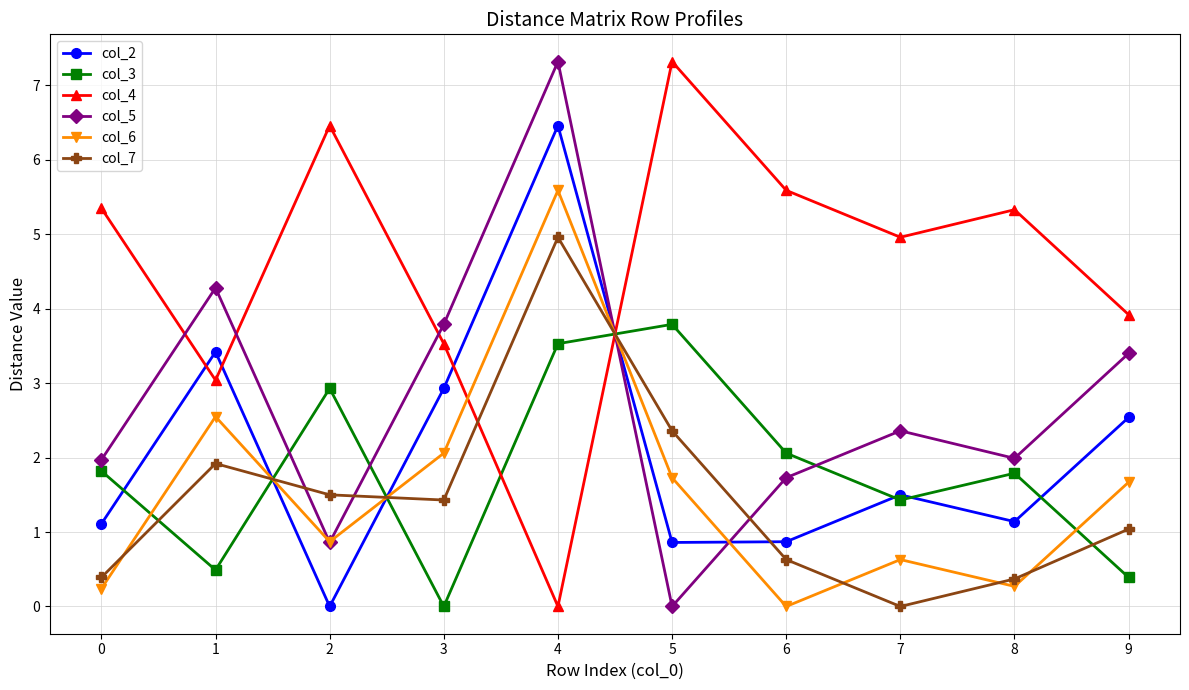

Read the col_2 value at 9.

2.5